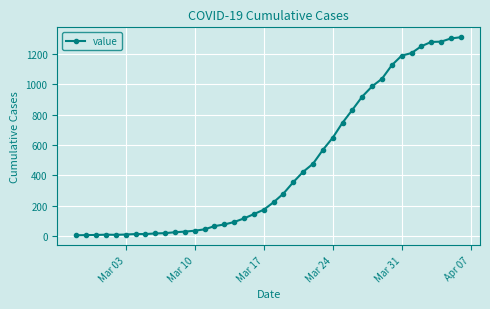

What is the difference between the second highest and second lowest values?

1293